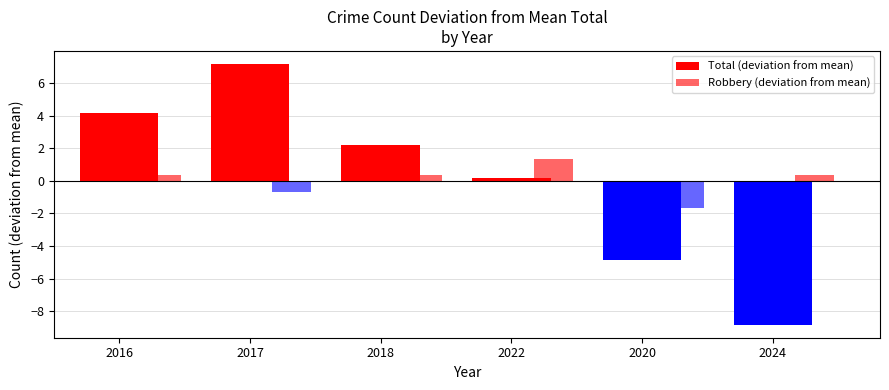

How many series are shown in this chart?

2